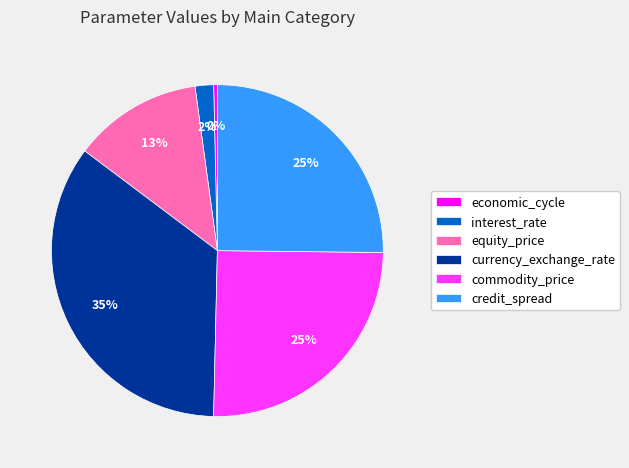

Which category has the smallest portion of the pie?

economic_cycle